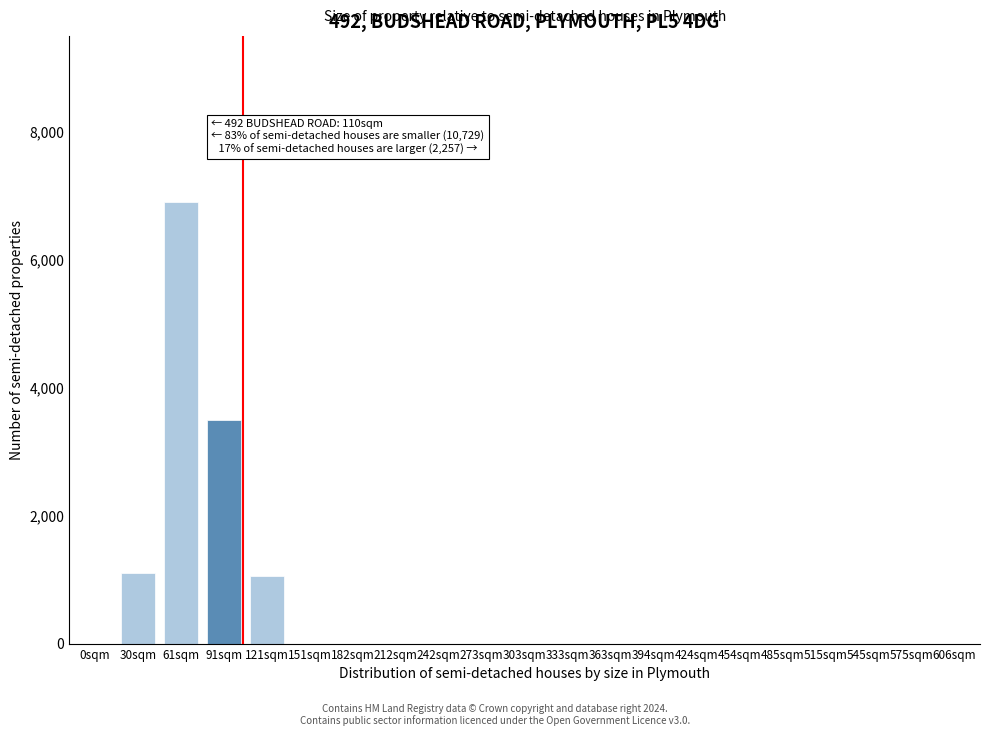

Reading left to right, what are all the values shown in this chart?

0sqm=0	30sqm=1100	61sqm=6900	91sqm=3500	121sqm=1050	151sqm=0	182sqm=0	212sqm=0	242sqm=0	273sqm=0	303sqm=0	333sqm=0	363sqm=0	394sqm=0	424sqm=0	454sqm=0	485sqm=0	515sqm=0	545sqm=0	575sqm=0	606sqm=0